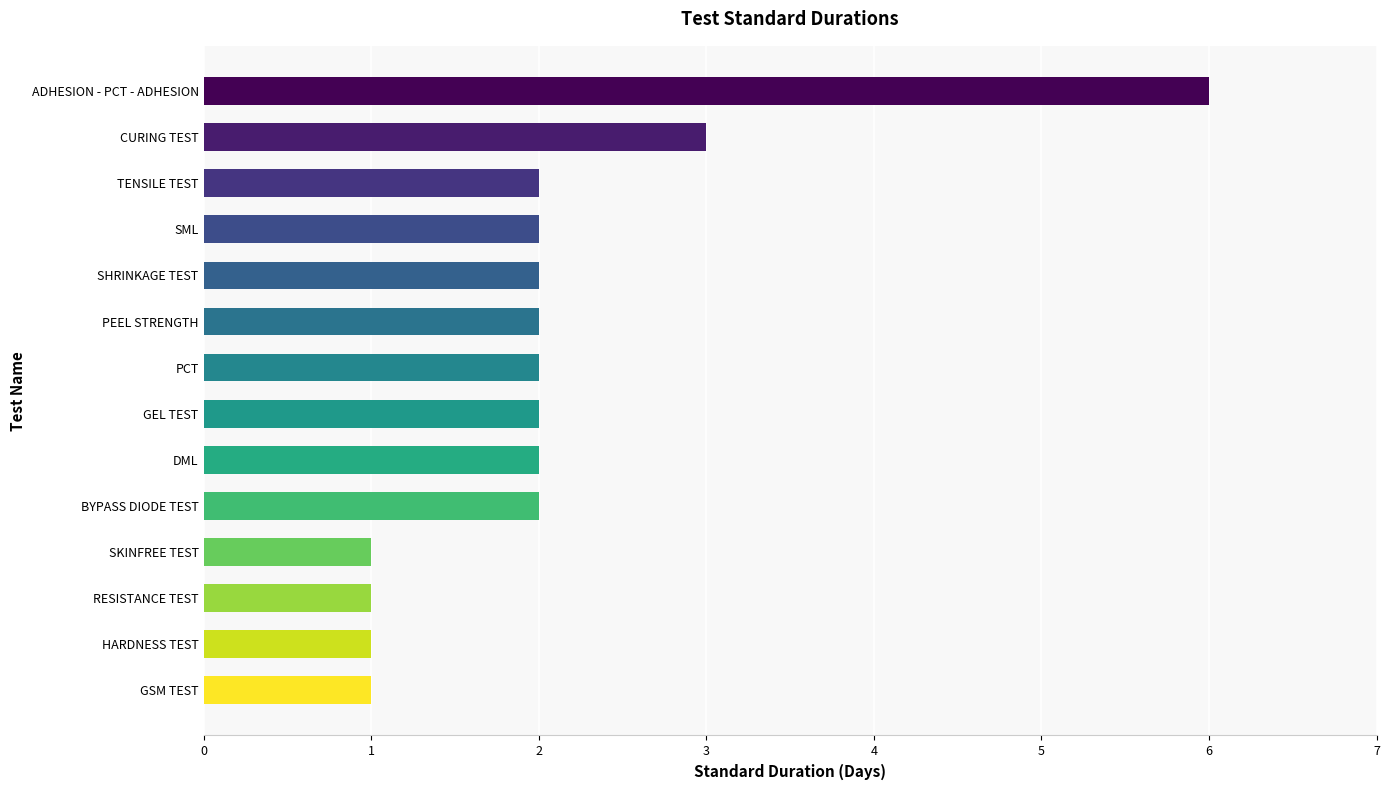

Which label corresponds to the largest value in the chart?

ADHESION - PCT - ADHESION